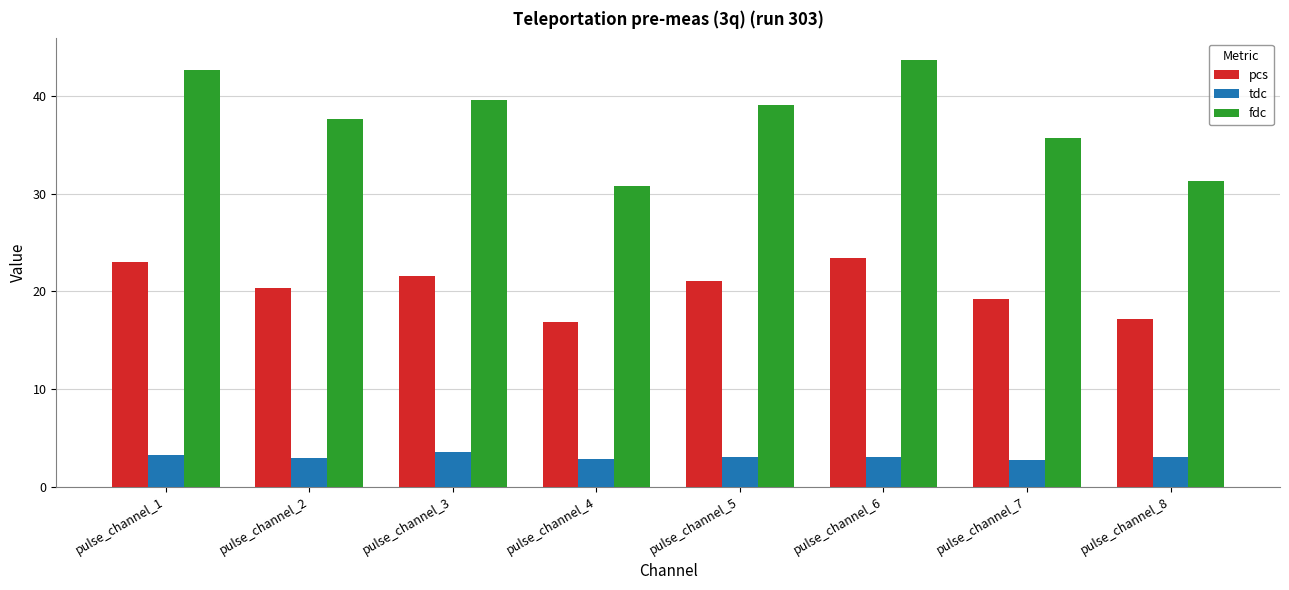

What is the difference between the maximum and minimum values in the tdc series?

0.8